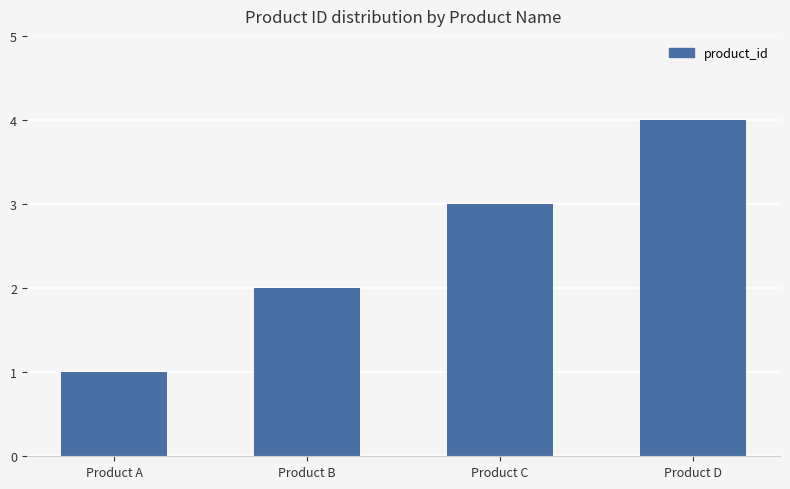

How many data points are less than 3?

2